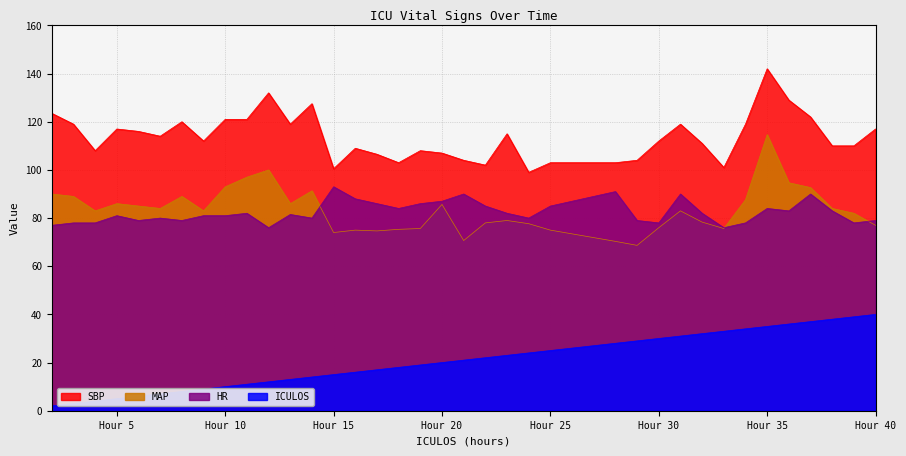

The value of SBP at 32 is 56.7. True or false?

False